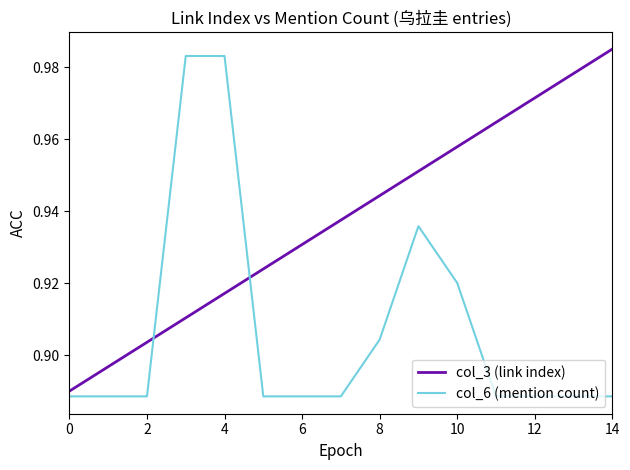

What is the sum of all col_6 (mention count) values?

13.6